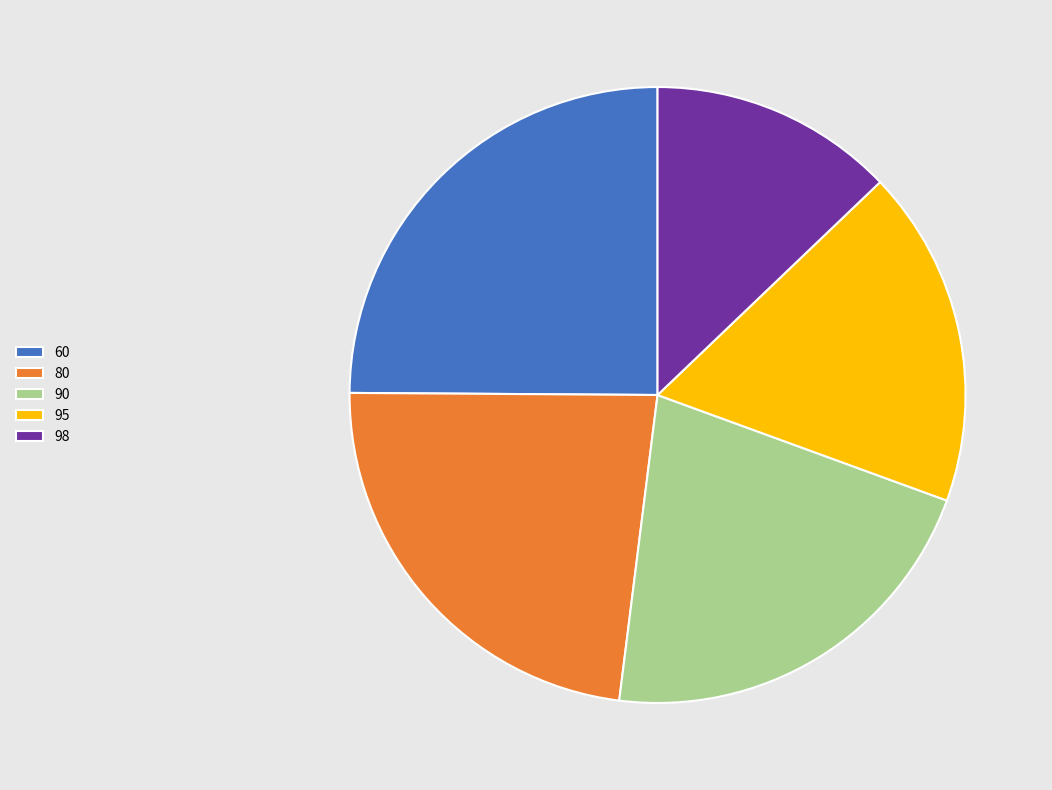

Approximately how many times larger is the value at 95 compared to 90?

0.8